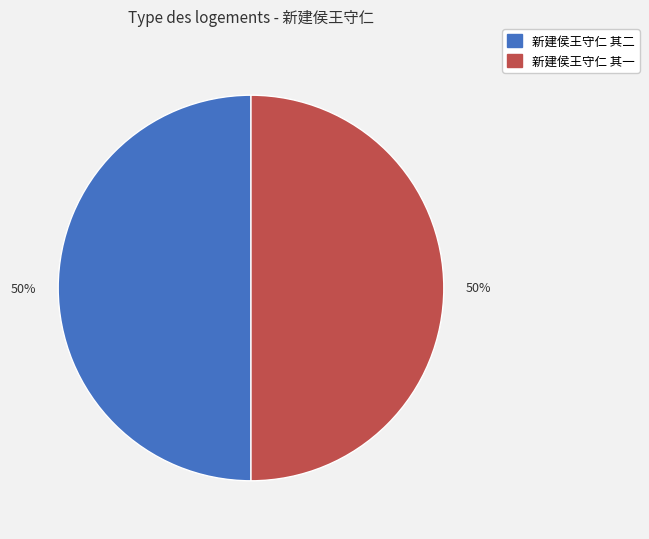

What percentage is the 新建侯王守仁 其一 slice, to the nearest percent?

50%